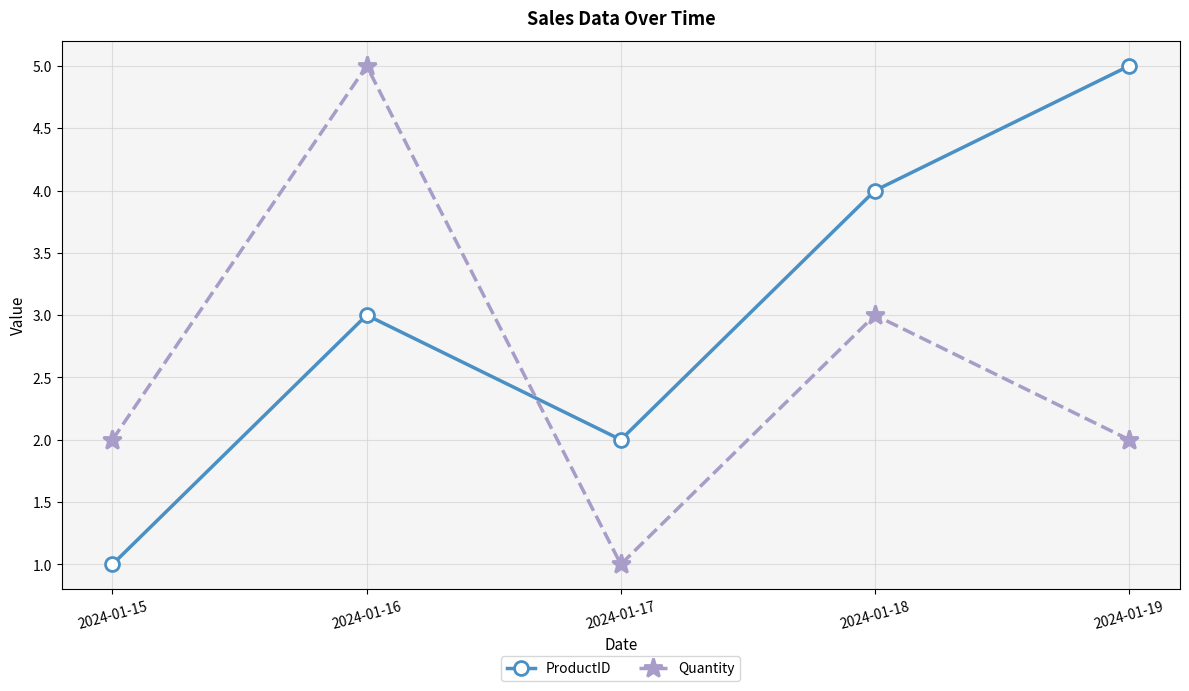

What is the value of the ProductID point at the 3rd from the left?

2